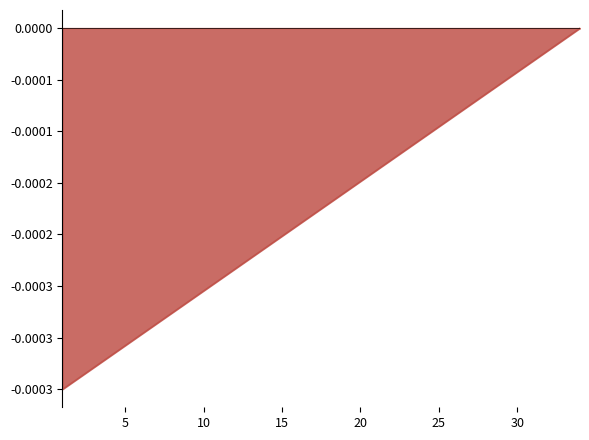

List the labels in order of value, smallest first.

1, 2, 3, 4, 5, 6, 7, 8, 9, 10, 11, 12, 13, 14, 15, 16, 17, 18, 19, 20, 21, 22, 23, 24, 25, 26, 27, 28, 29, 30, 31, 32, 33, 34